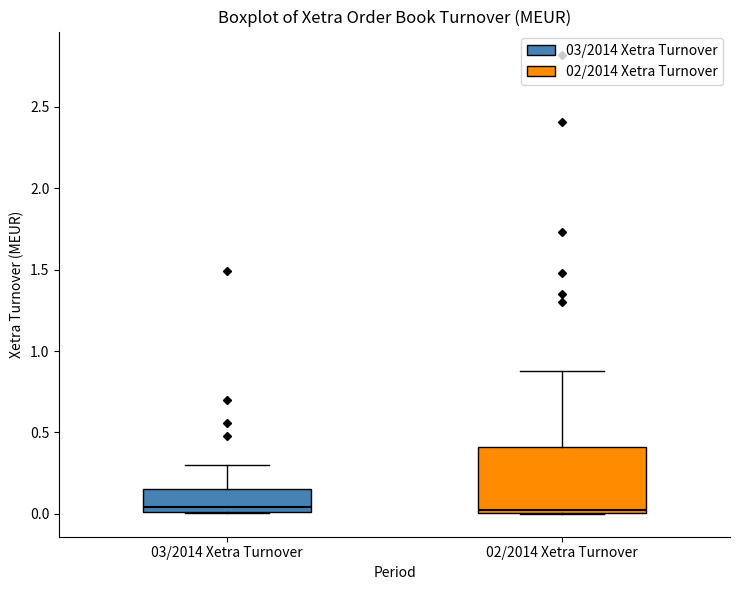

Where is the upper edge of the box for 02/2014 Xetra Turnover on the y-axis? The values are not printed on the chart, so give them approximately, as read against the axis.

0.40